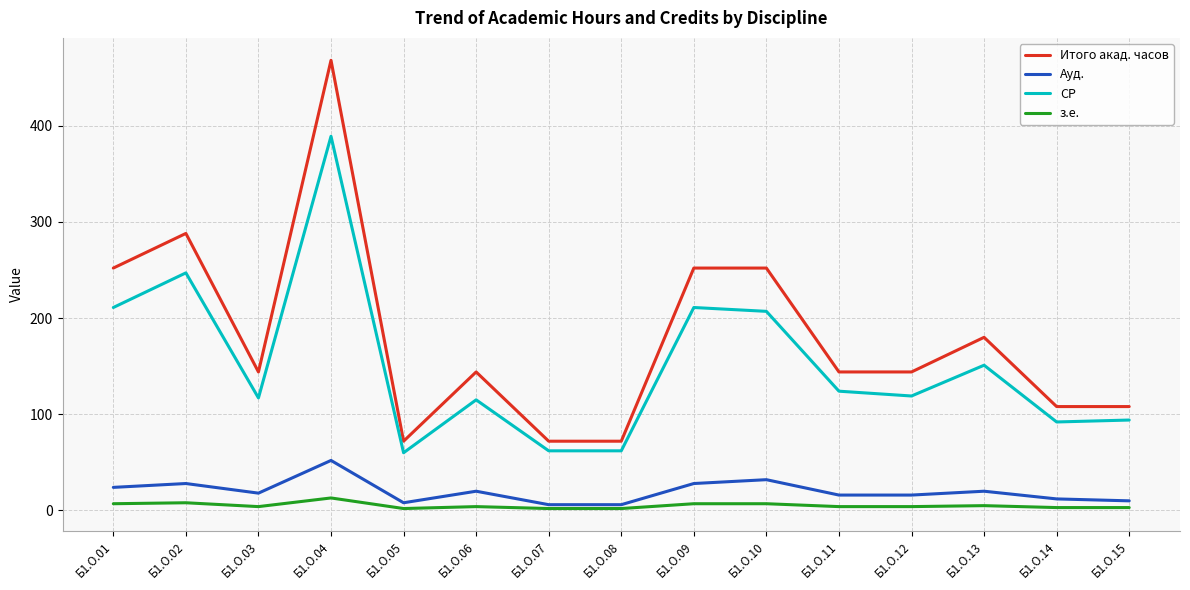

At which label does Ауд. reach its peak?

Б1.О.04